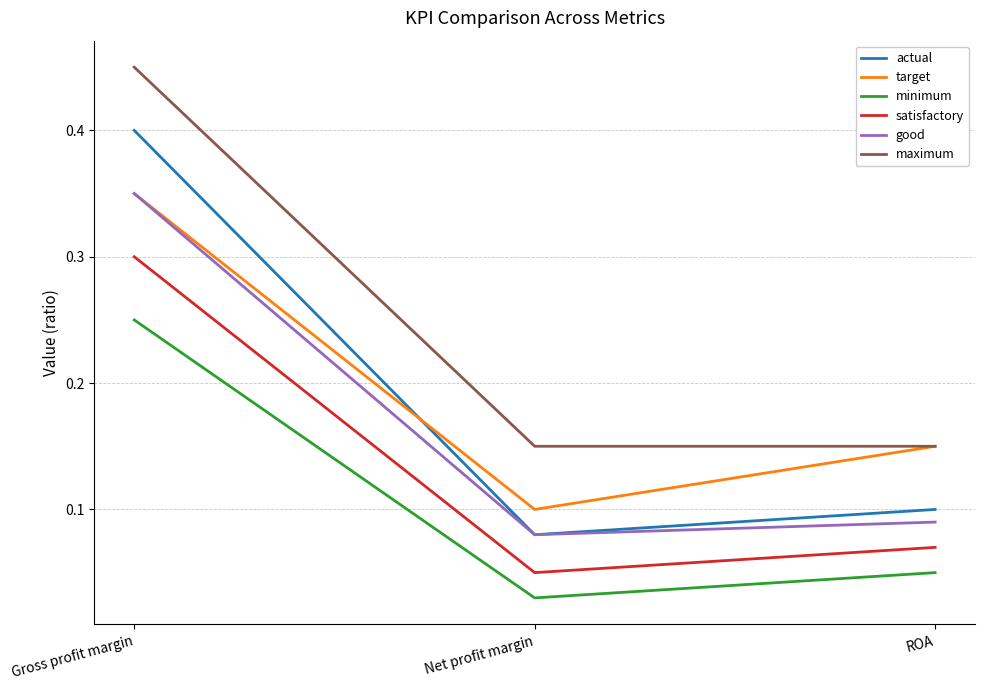

At which label does maximum reach its peak?

Gross profit margin